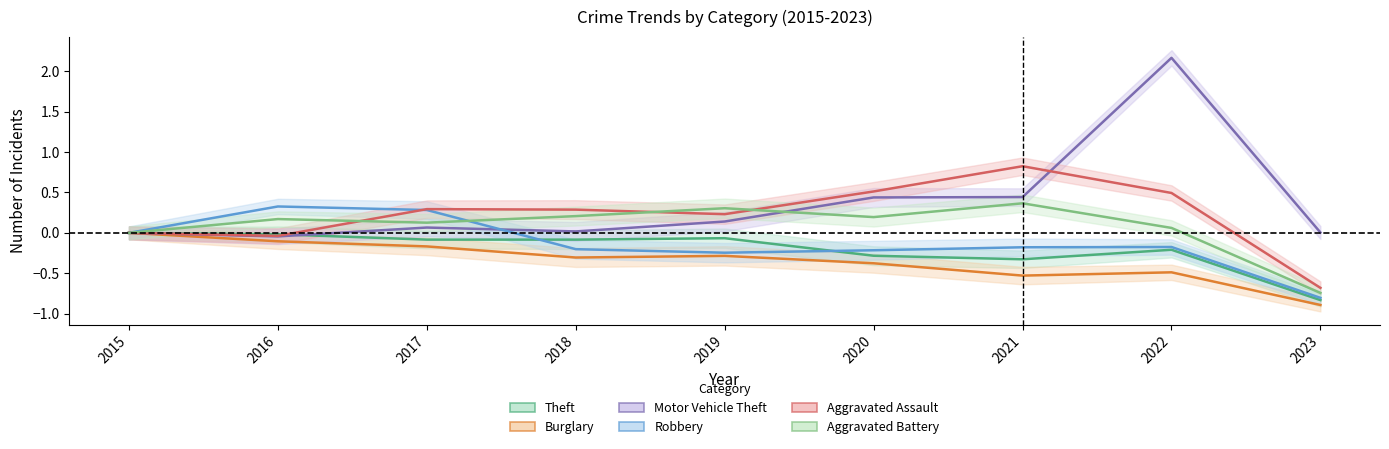

What is the difference between the second highest and second lowest values in the Robbery series?

0.5